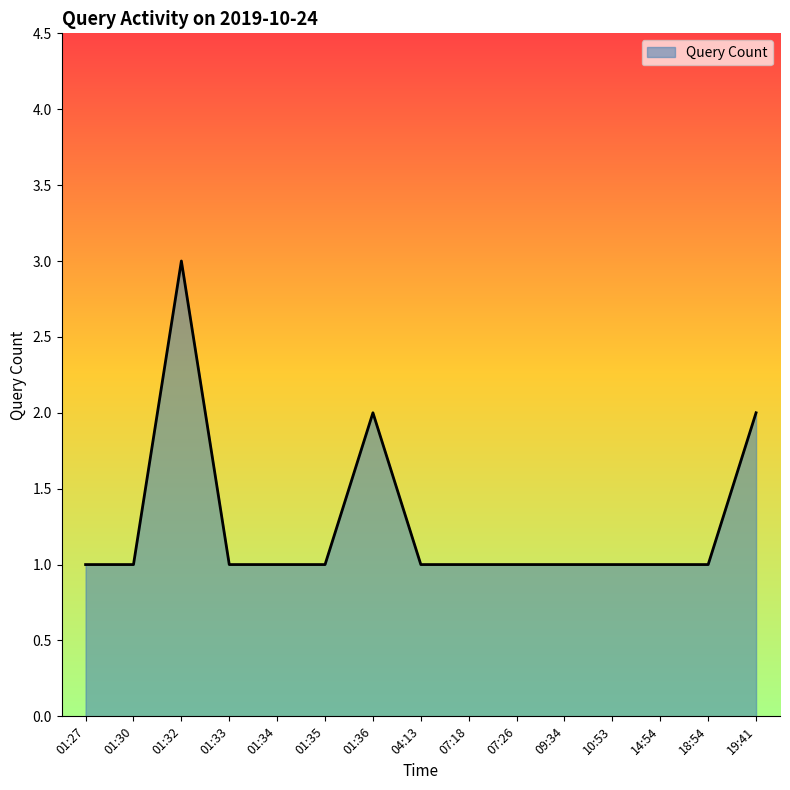

What is the sum of all values?

19